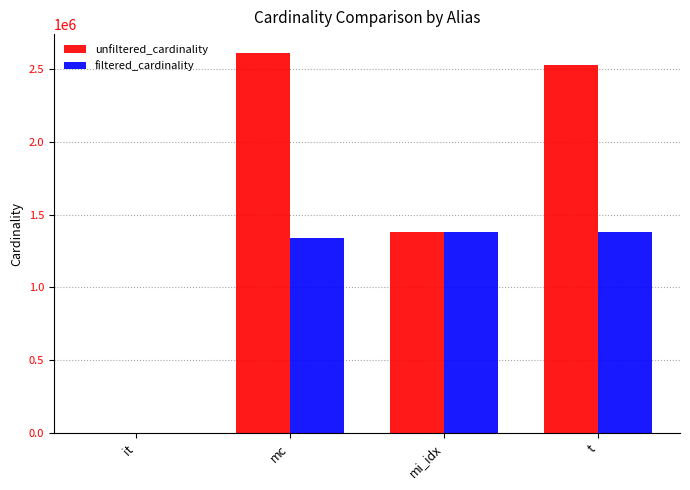

Which category has the highest value in the unfiltered_cardinality series?

mc